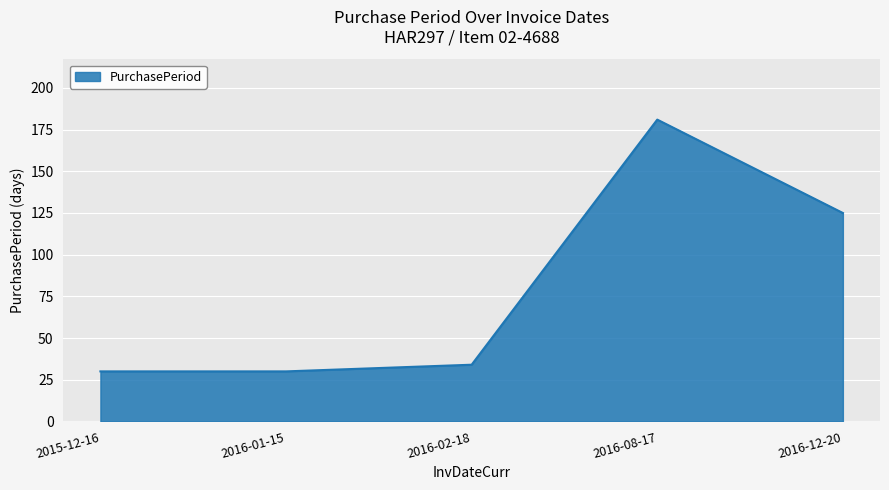

What is the change in value from 2015-12-16 to 2016-08-17?

+151